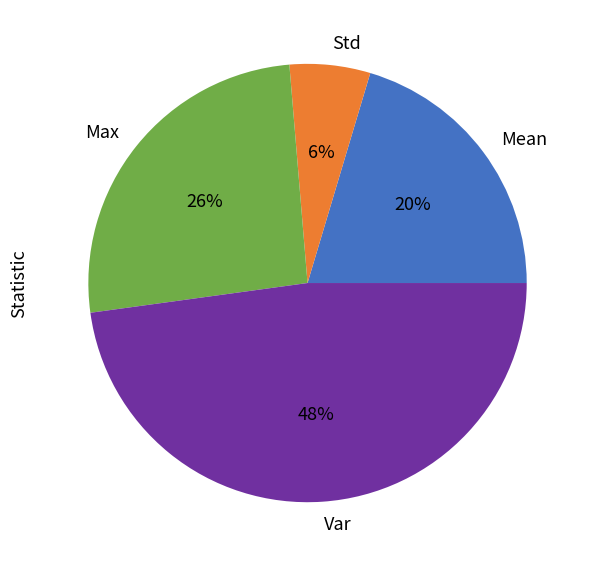

True or false: Mean accounts for 20% of the total.

True